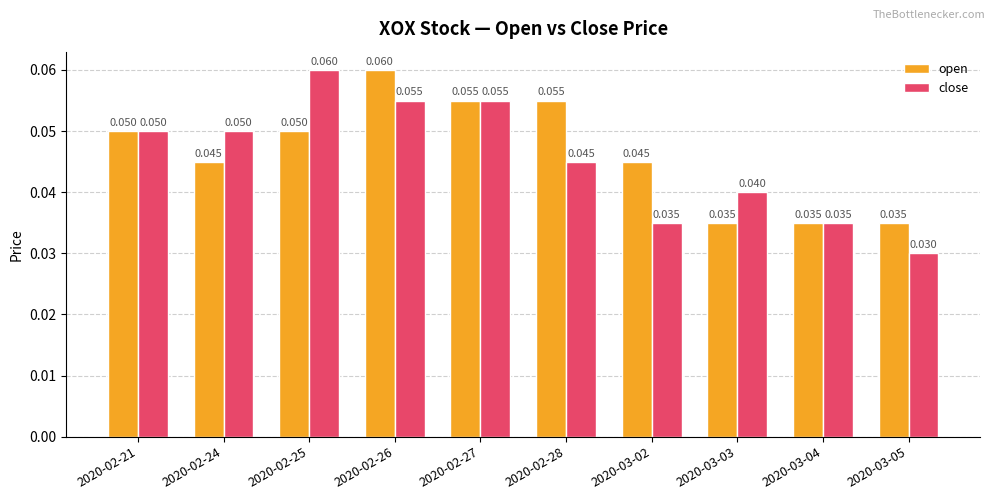

Which series has the widest spread of values?

close